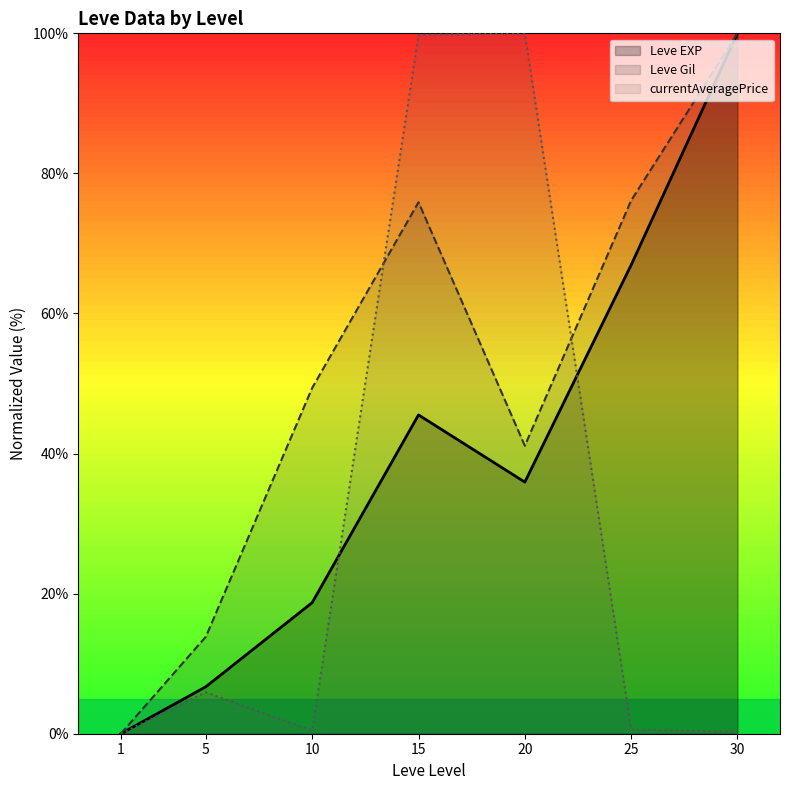

True or false: Leve EXP and Leve Gil intersect in this chart.

False